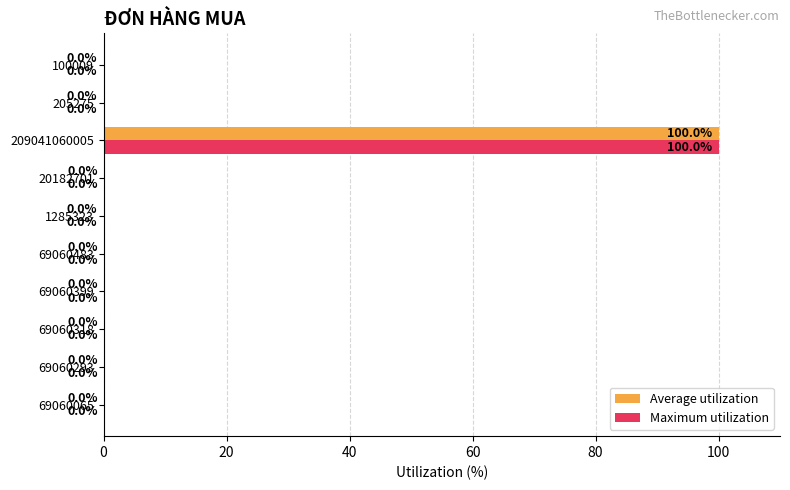

Which category has the highest value across all series?

209041060005